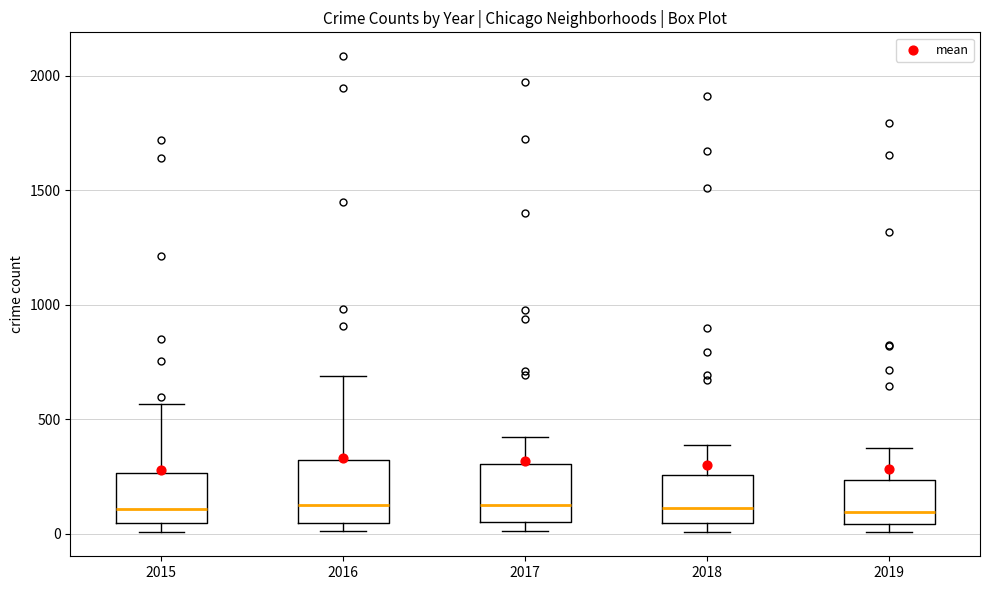

Where does the median line of the box at x = 2017 sit on the y-axis? The values are not printed on the chart, so give them approximately, as read against the axis.

100